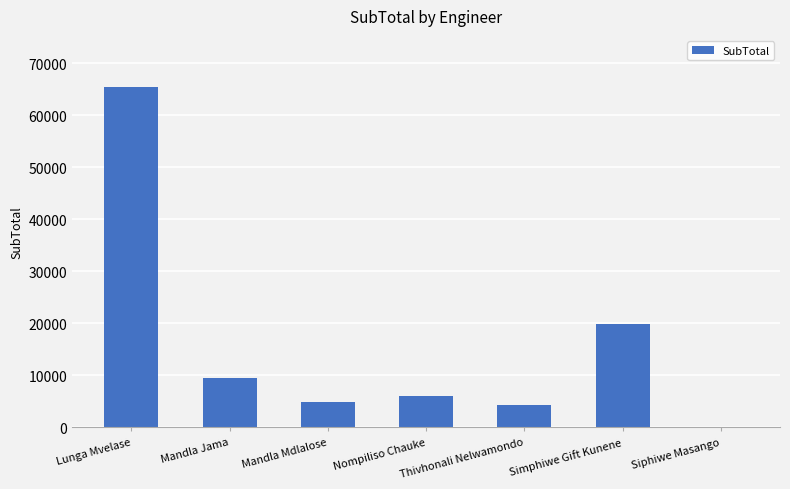

Is it true that the value at Mandla Jama is 9432.4?

True